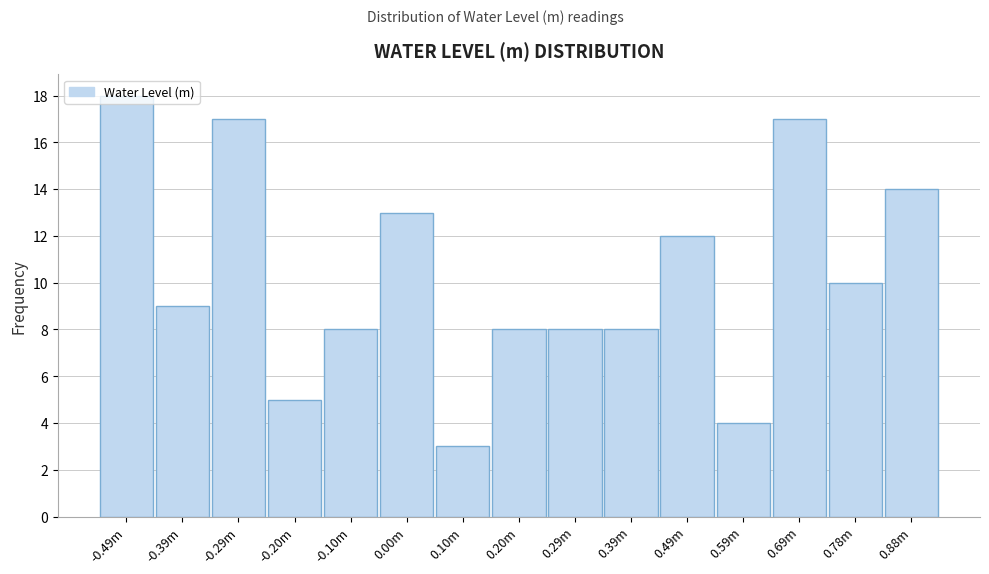

What is the label of the 13th bar from the left?

0.69m